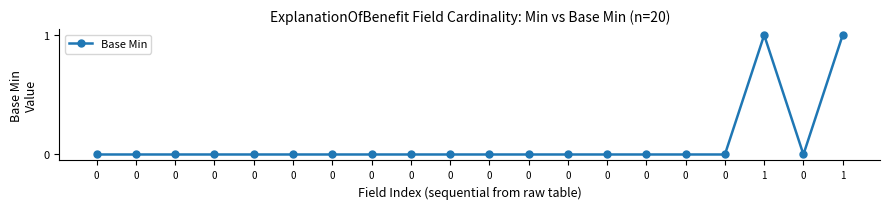

Reading right to left, extract all data points from this chart.

1=1	0=0	1=1	0=0	0=0	0=0	0=0	0=0	0=0	0=0	0=0	0=0	0=0	0=0	0=0	0=0	0=0	0=0	0=0	0=0